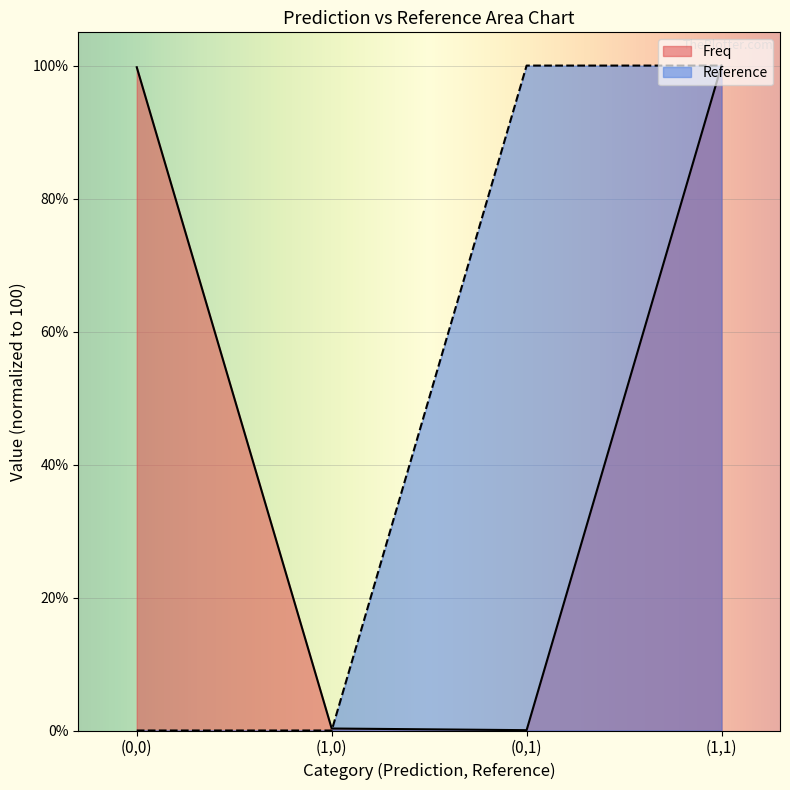

Is it true that Reference equals 0.0 at (0,0)?

True